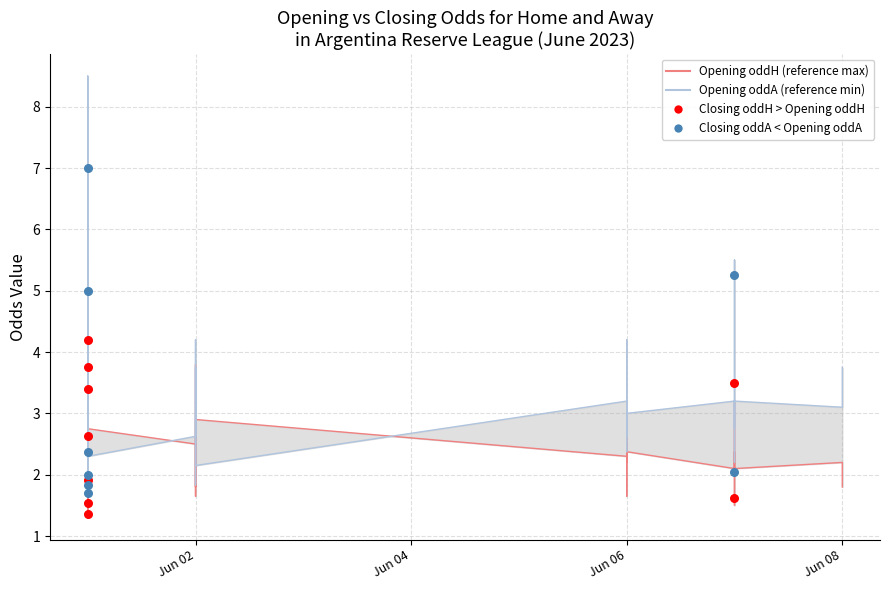

Which series contains the lowest Y value?

oddH_op